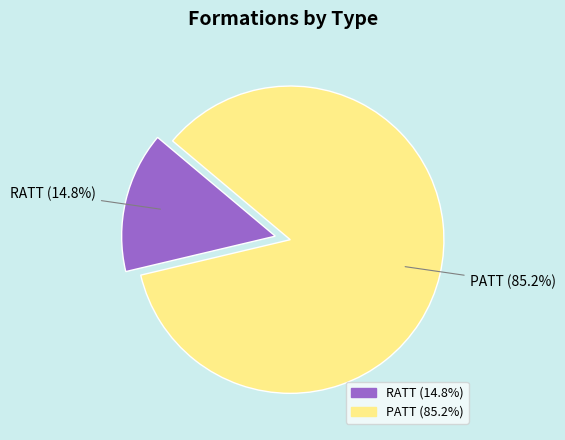

Which category has the biggest portion of the pie?

PATT